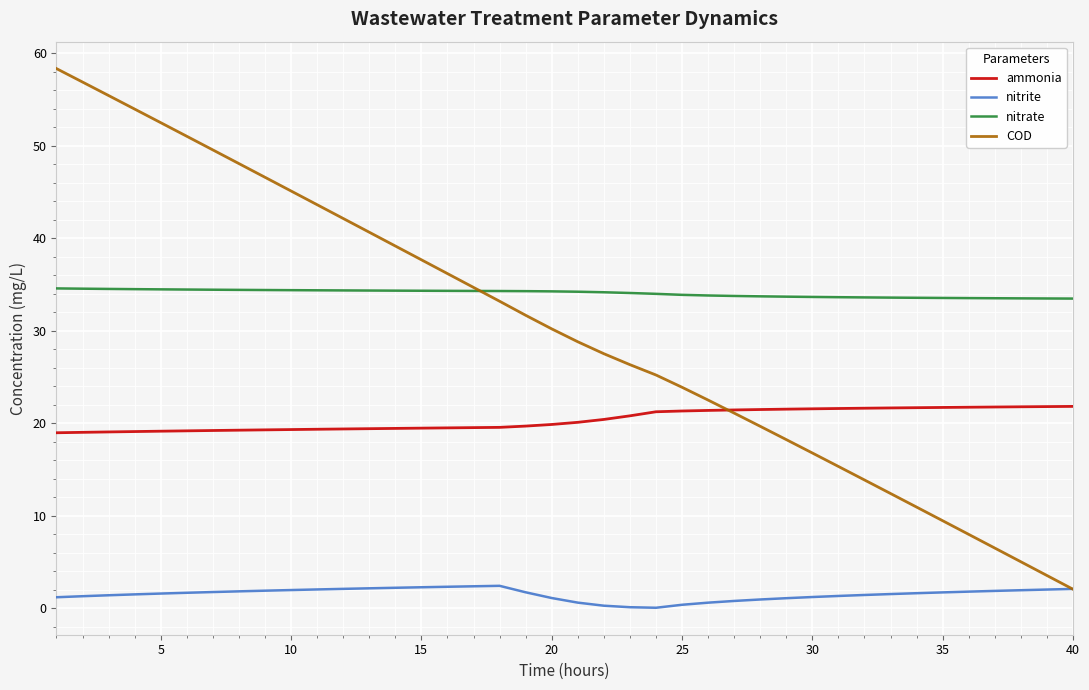

Which series has the widest spread of values?

COD